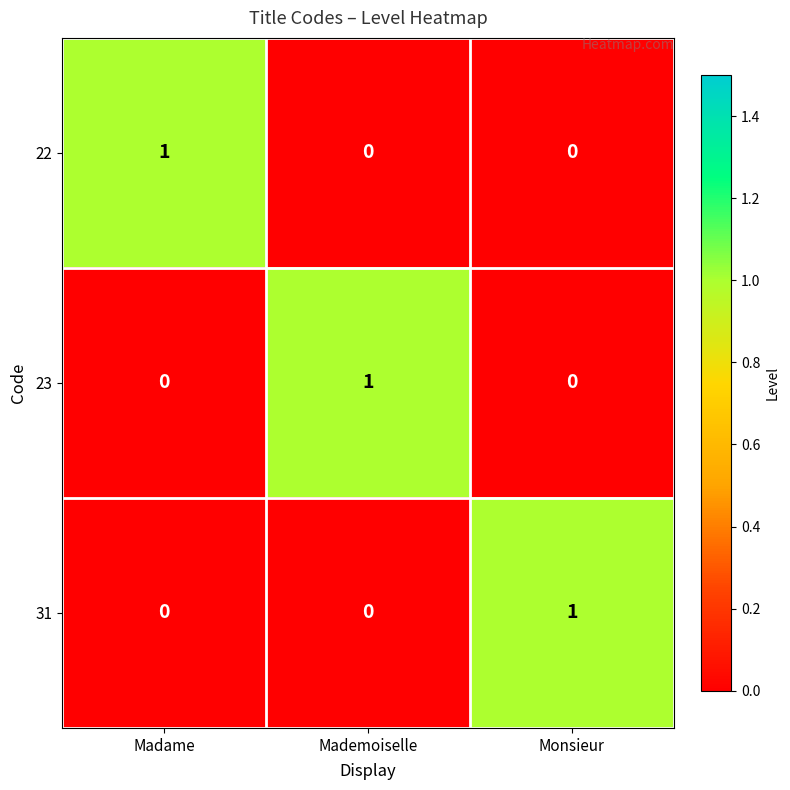

The value of 31 at Monsieur is 0. True or false?

False